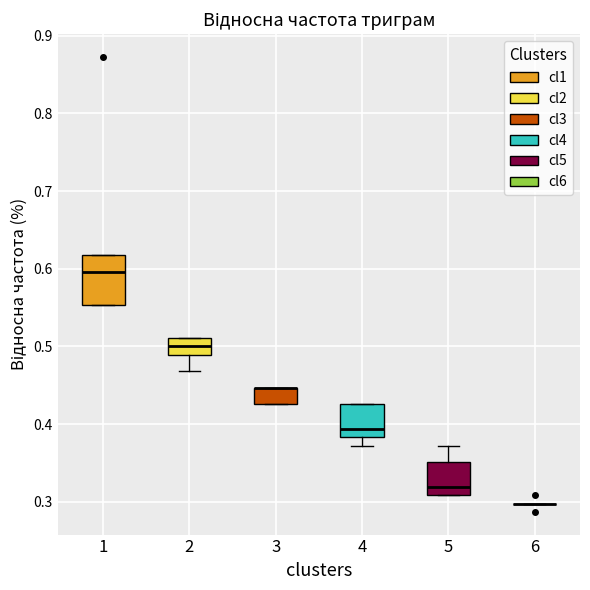

Reading left to right, read every box against the y-axis: the position of its median line, the range the box covers, and the ends of its whiskers. The values are not printed on the chart, so give them approximately, as read against the axis.

1: median 0.60, box 0.55 to 0.62, whiskers 0.55 to 0.62
2: median 0.50, box 0.49 to 0.51, whiskers 0.47 to 0.51
3: median 0.45 (drawn on the box's upper edge), box 0.43 to 0.45, whiskers 0.43 to 0.45
4: median 0.39, box 0.38 to 0.43, whiskers 0.37 to 0.43
5: median 0.32, box 0.31 to 0.35, whiskers 0.31 to 0.37
6: box collapsed to a line at 0.30, whiskers 0.30 to 0.30